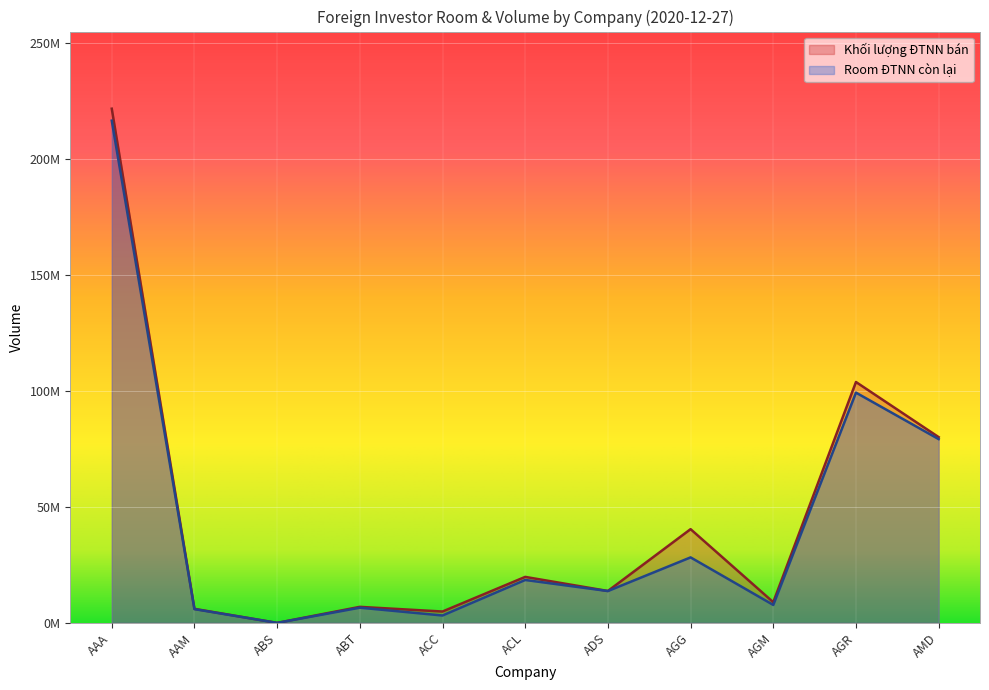

At which category does Khối lượng ĐTNN bán reach its first local valley?

ABS